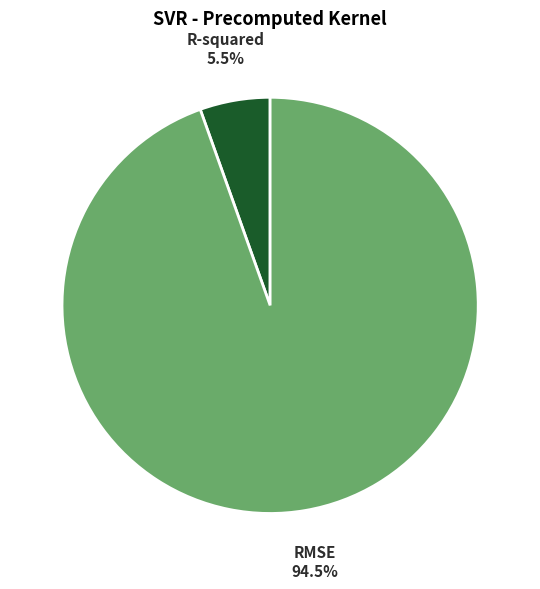

Rank the categories by value from lowest to highest.

R-squared, RMSE